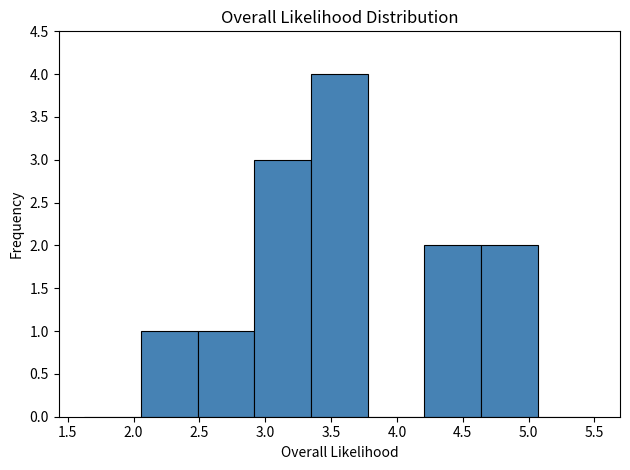

What is the height of the bar covering 4.20 to 4.65 on the x-axis? Neither the bar edges nor the heights are printed on the chart, so give them approximately, as read against the axes.

2